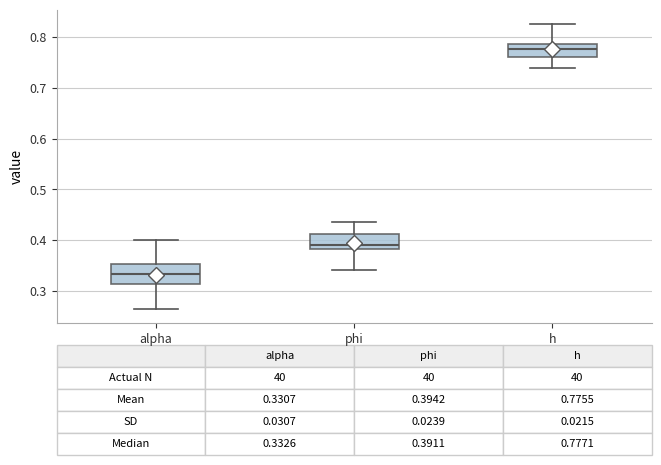

Which box has the lowest median line?

alpha